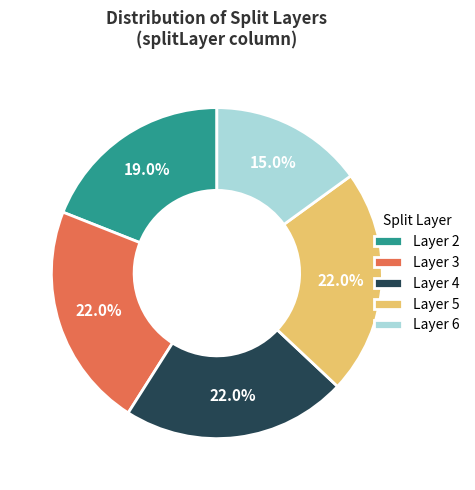

What is the ratio of the value at Layer 4 to the value at Layer 5?

1.0